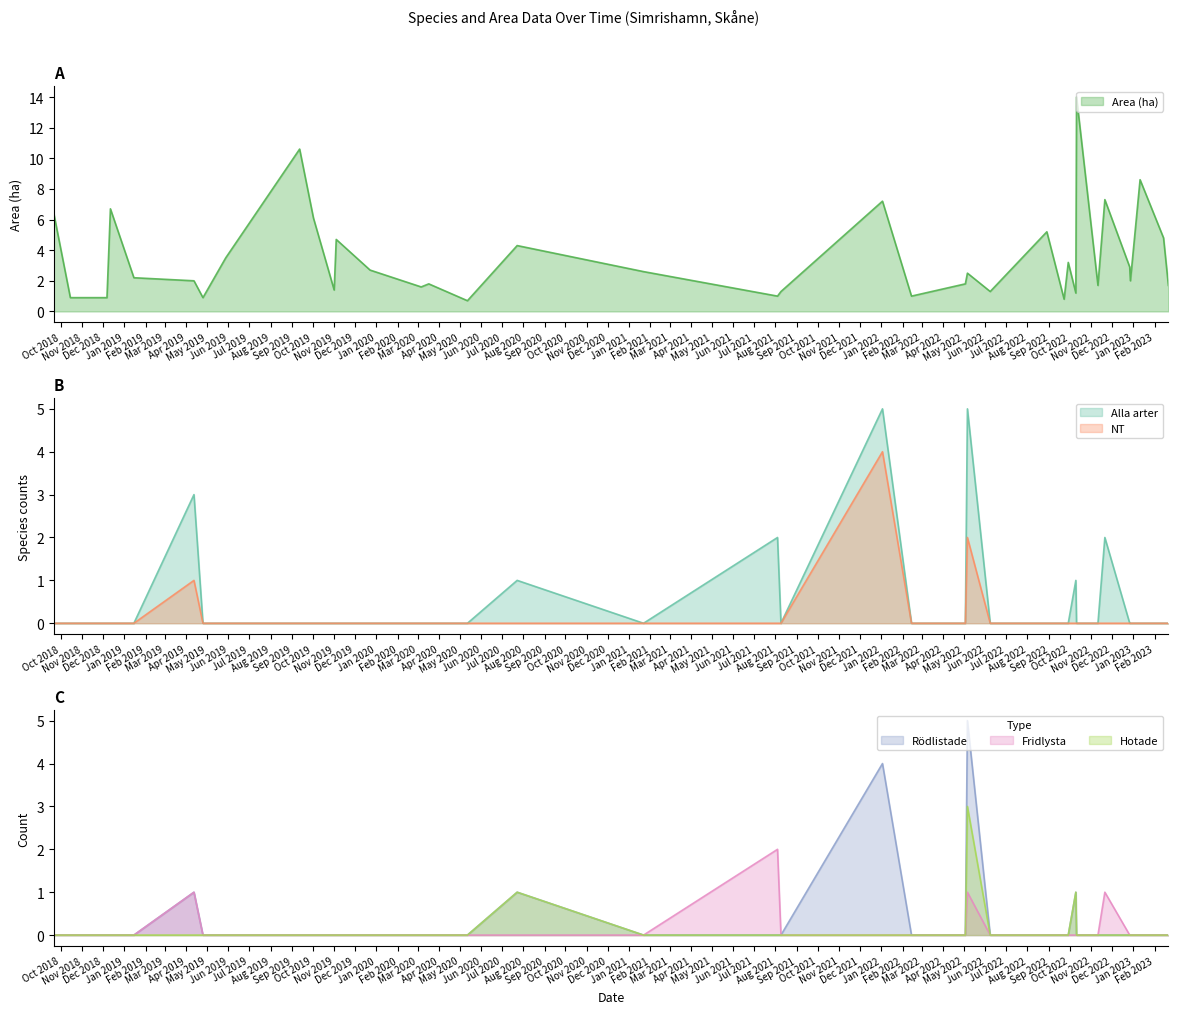

What is the total value across all series at 2019-09-12?

10.6